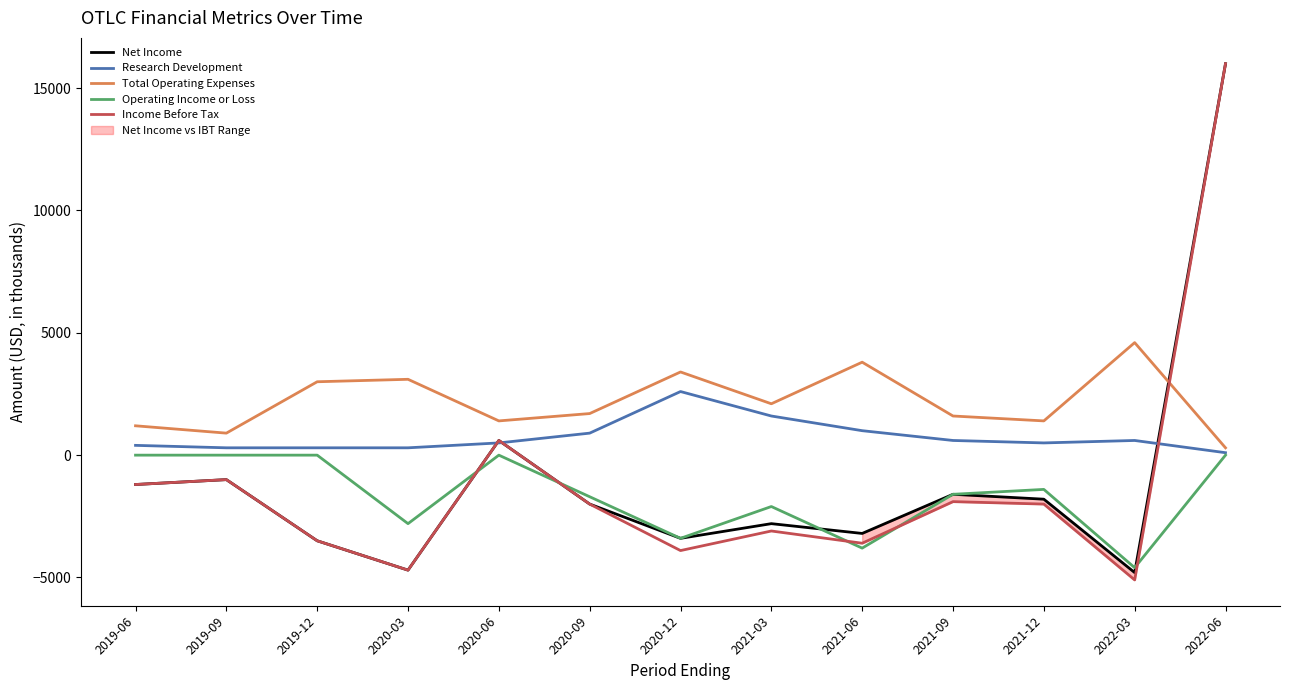

Which series has the widest spread of values?

Income Before Tax